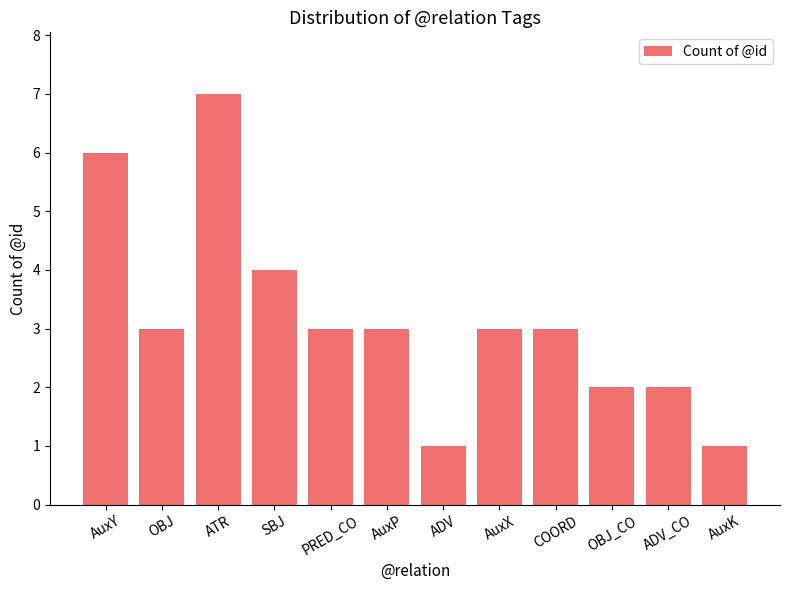

What is the approximate value at OBJ?

3